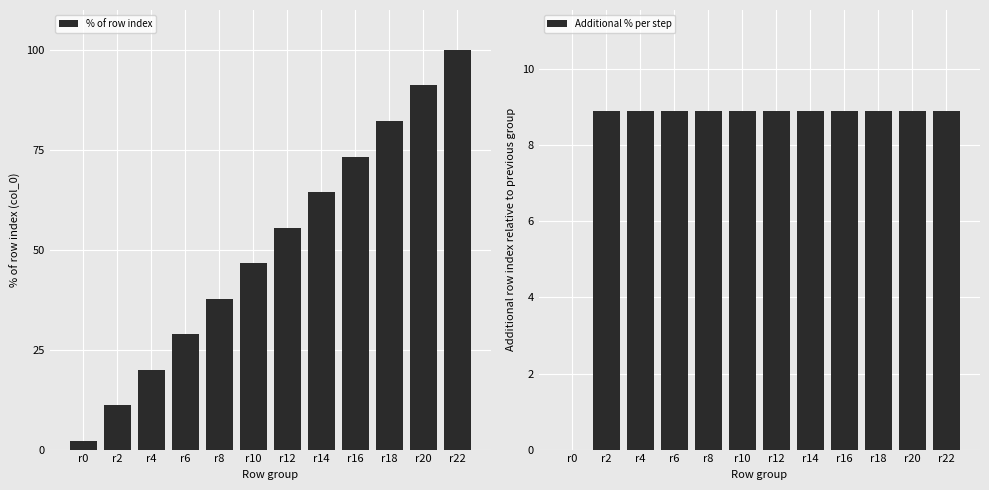

Reading left to right, what are all the values shown in this chart?

% of row index: r0=2.2	r2=11.1	r4=20.0	r6=28.9	r8=37.8	r10=46.7	r12=55.6	r14=64.4	r16=73.3	r18=82.2	r20=91.1	r22=100.0
Additional % per step: r0=0.0	r2=8.9	r4=8.9	r6=8.9	r8=8.9	r10=8.9	r12=8.9	r14=8.9	r16=8.9	r18=8.9	r20=8.9	r22=8.9